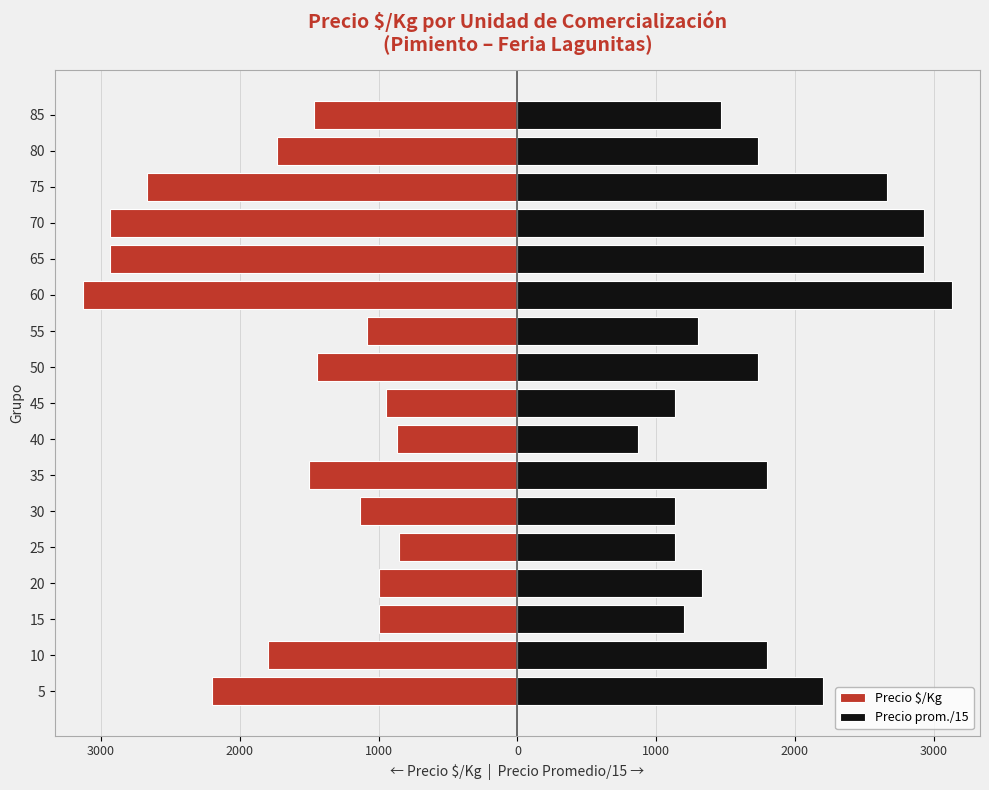

What is the sum of all Precio prom./15 values?

30495